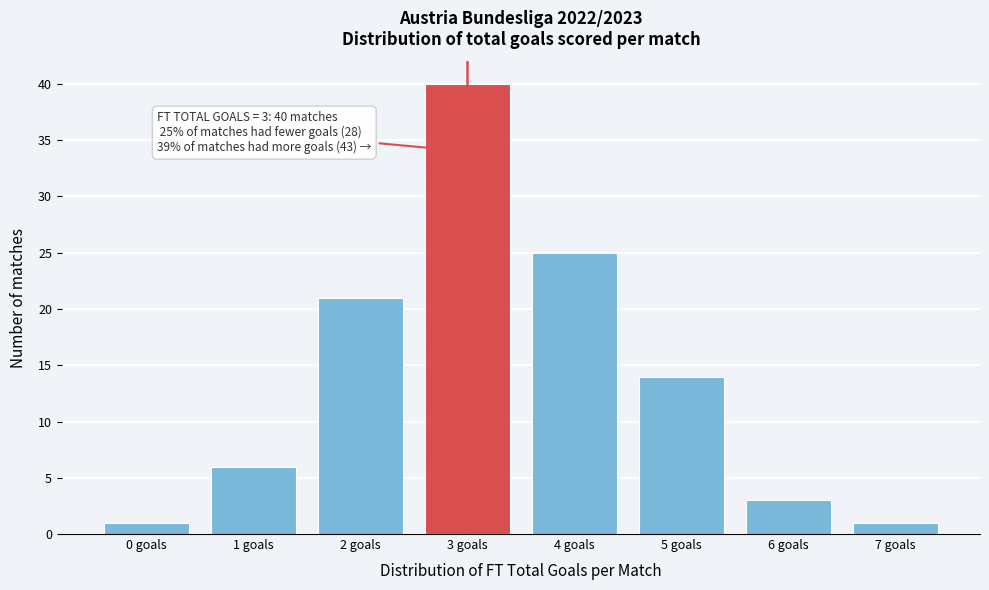

Reading right to left, what are all the values shown in this chart?

1	3	14	25	40	21	6	1